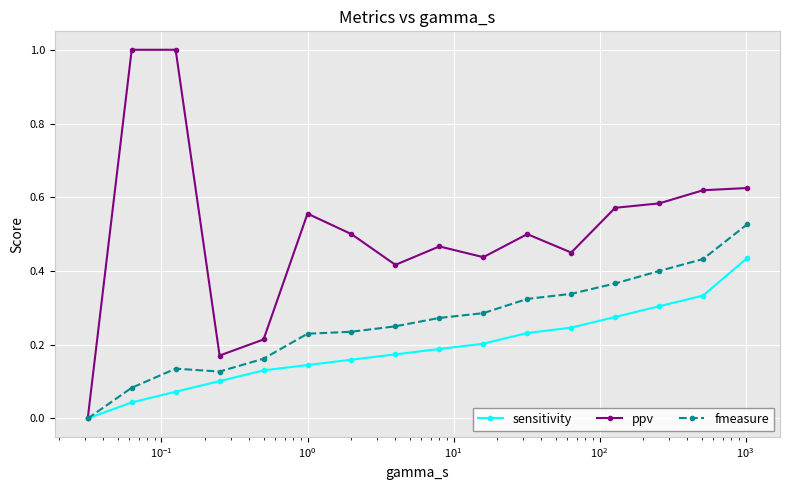

List the series in order of their peak value, lowest first.

sensitivity, fmeasure, ppv